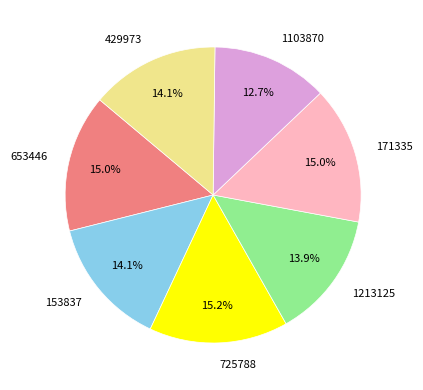

Do 429973 and 1213125 together represent more than half of the pie?

No